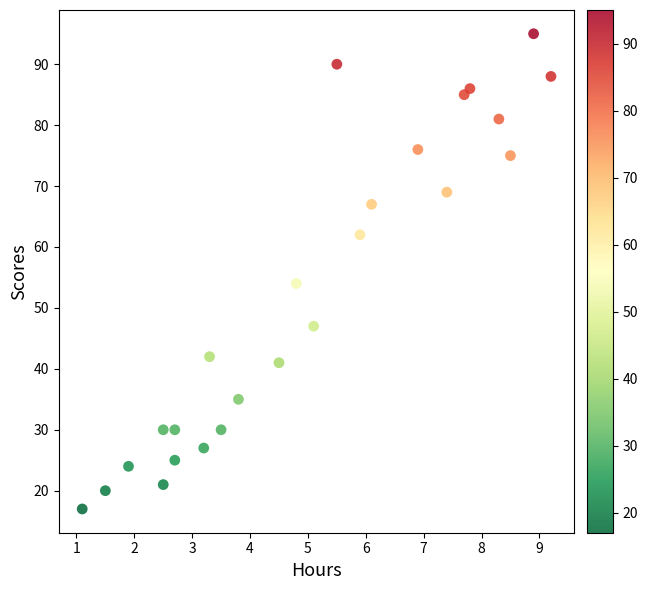

What Y value in the scatter plot is closest to 56?

54